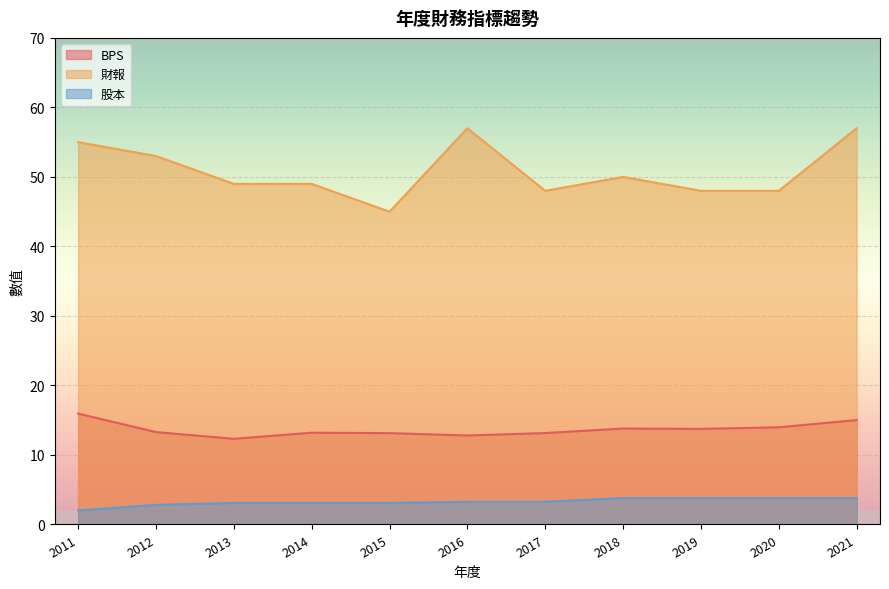

Is it true that BPS equals 22.1 at 2018?

False